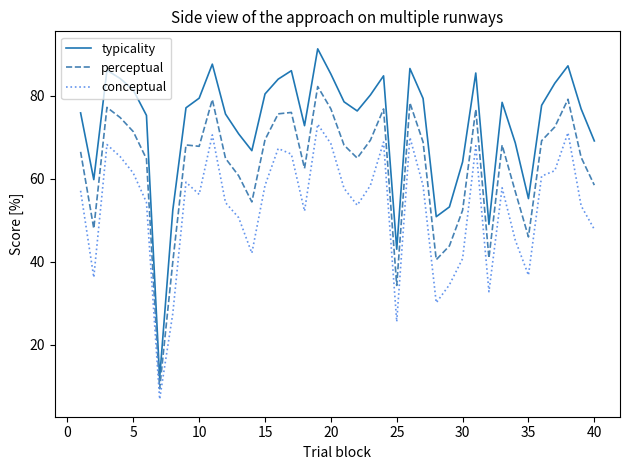

True or false: conceptual and typicality intersect in this chart.

False